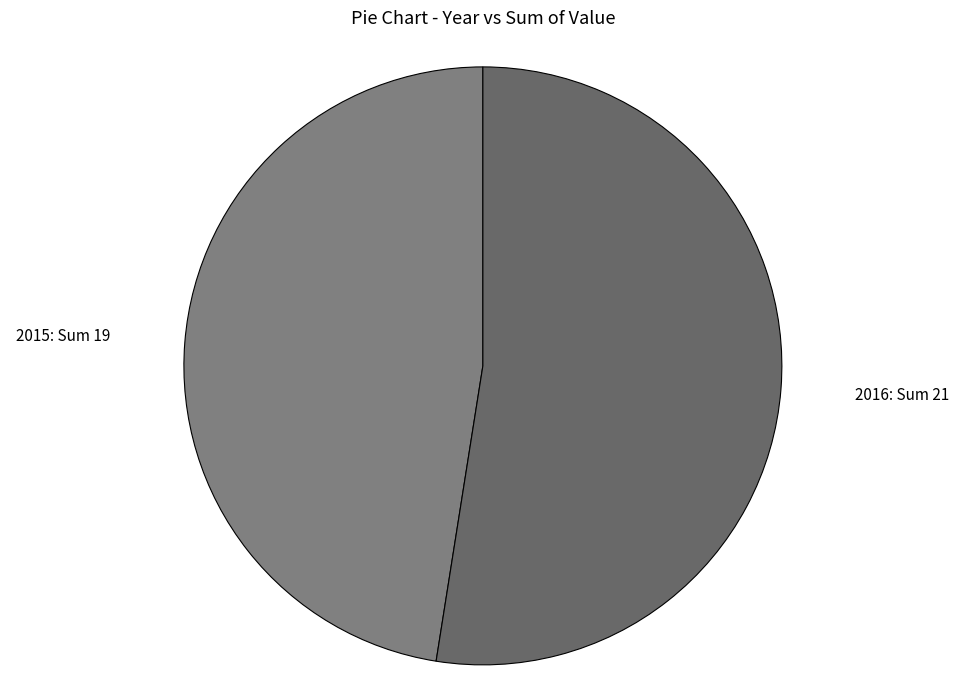

What is the ratio of the value at 2016: Sum 21 to the value at 2015: Sum 19?

1.1